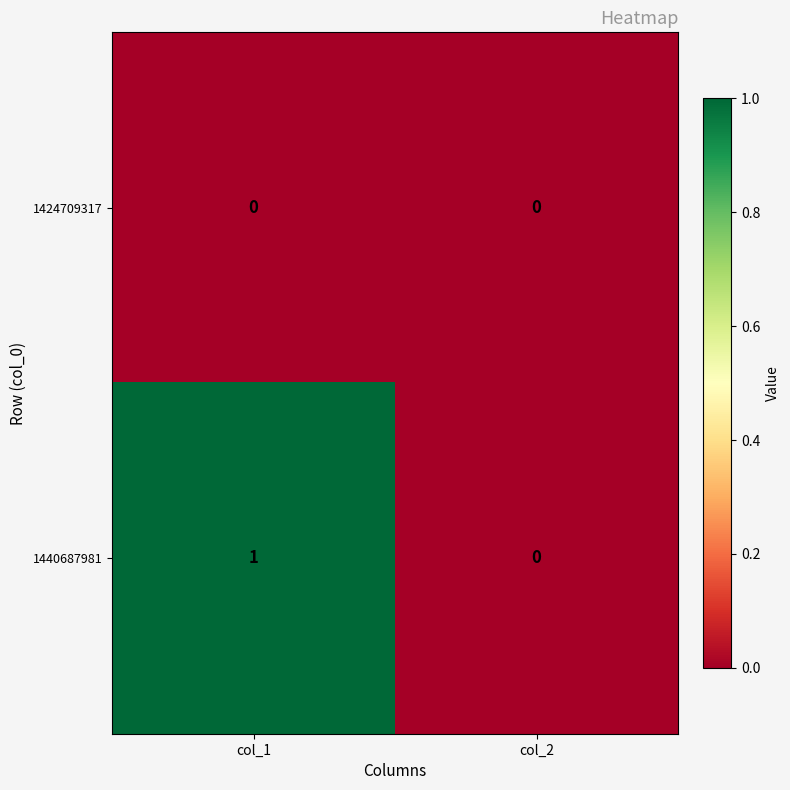

Reading left to right, what are all the values shown in this chart?

1424709317: col_1=0	col_2=0
1440687981: col_1=1	col_2=0